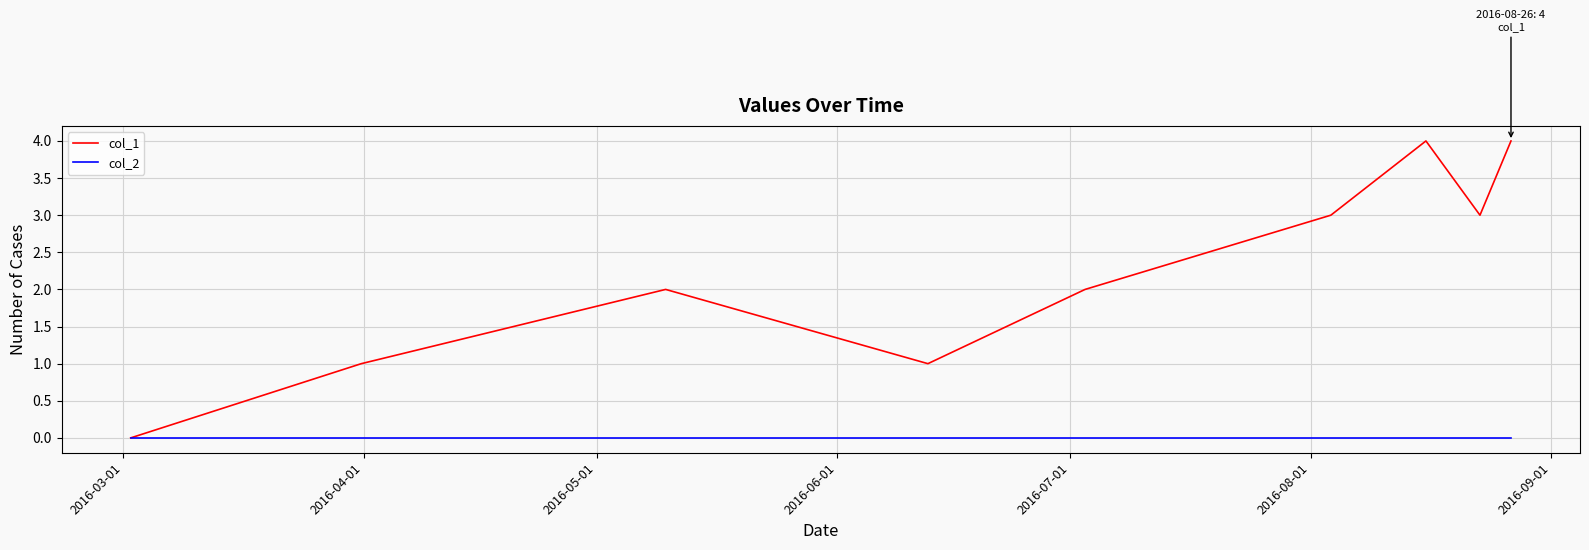

What is the greatest value displayed?

4